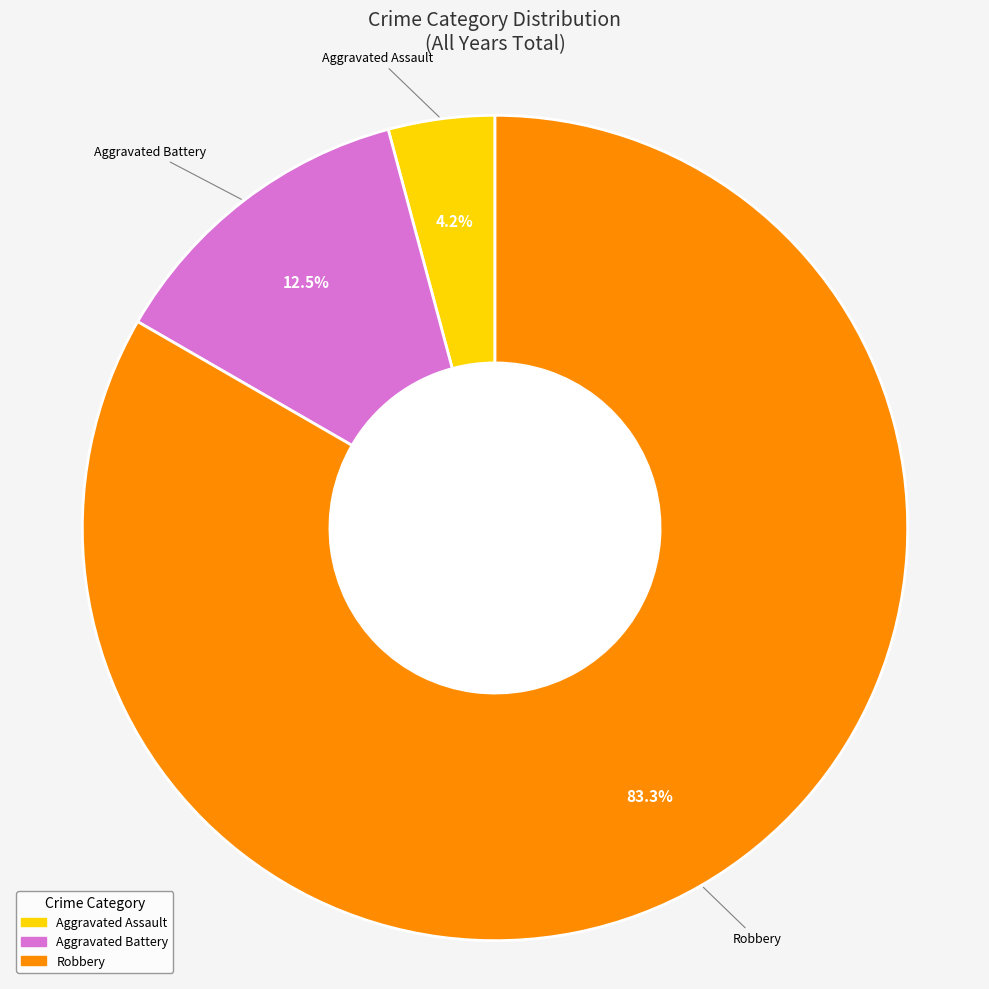

Between Aggravated Battery and Aggravated Assault, which is larger?

Aggravated Battery